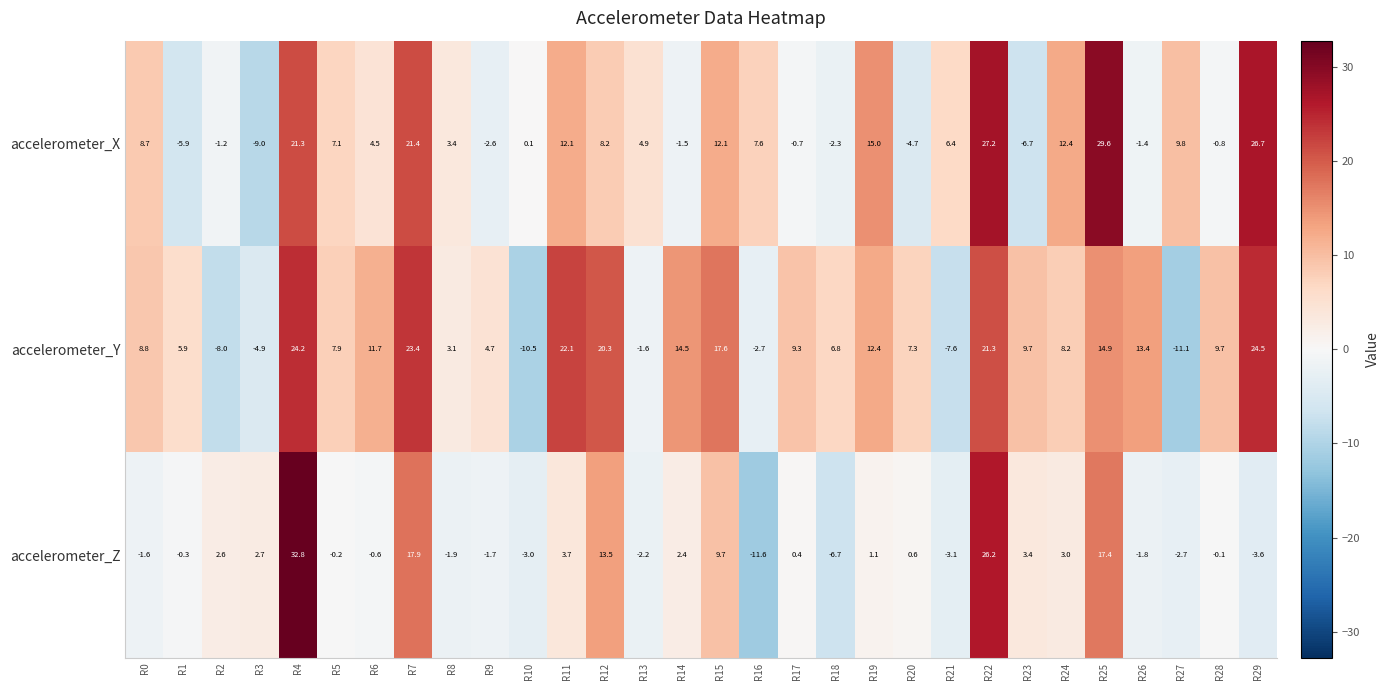

What is the difference between the highest and lowest values at R7?

5.5